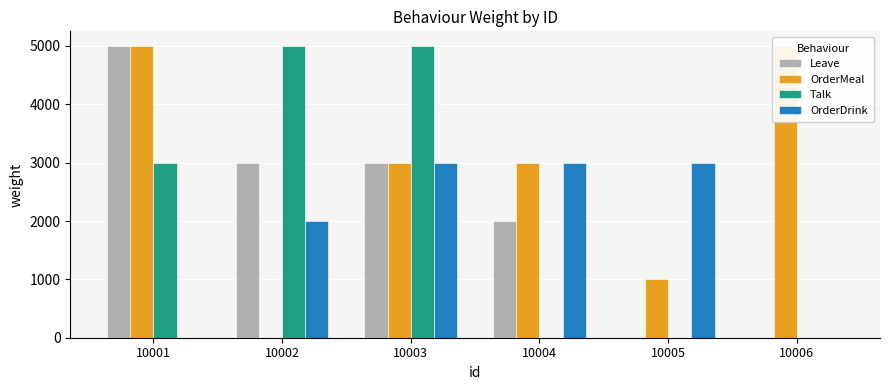

At 10006, list the series in order from largest to smallest.

OrderMeal, Leave, Talk, OrderDrink